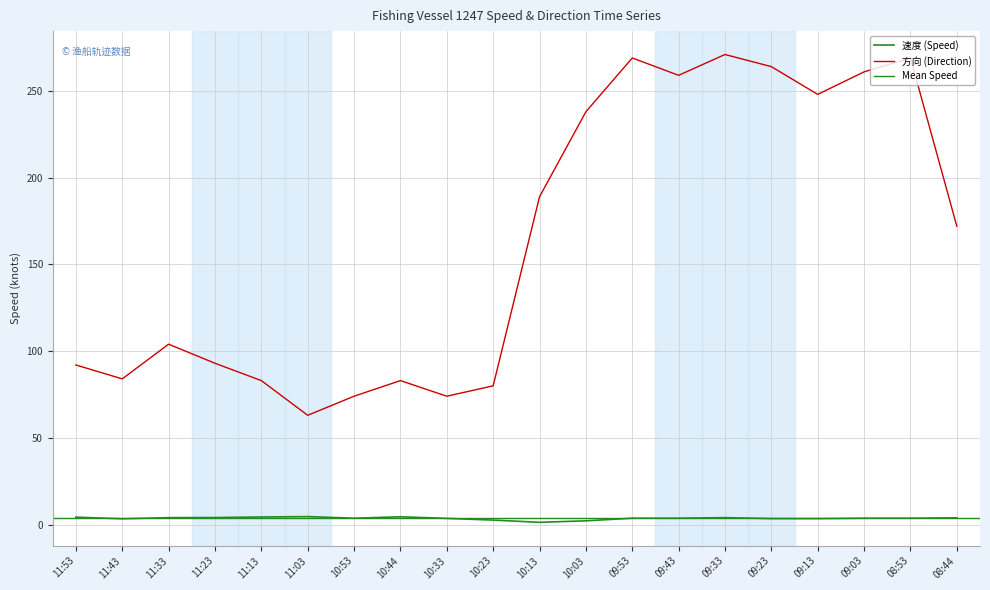

Is it true that 方向 equals 83.0 at 11:13?

True